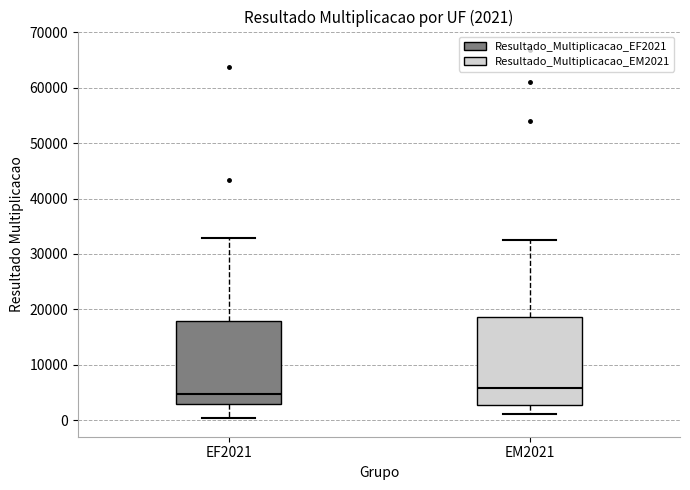

Which box's median line is the lowest?

EF2021